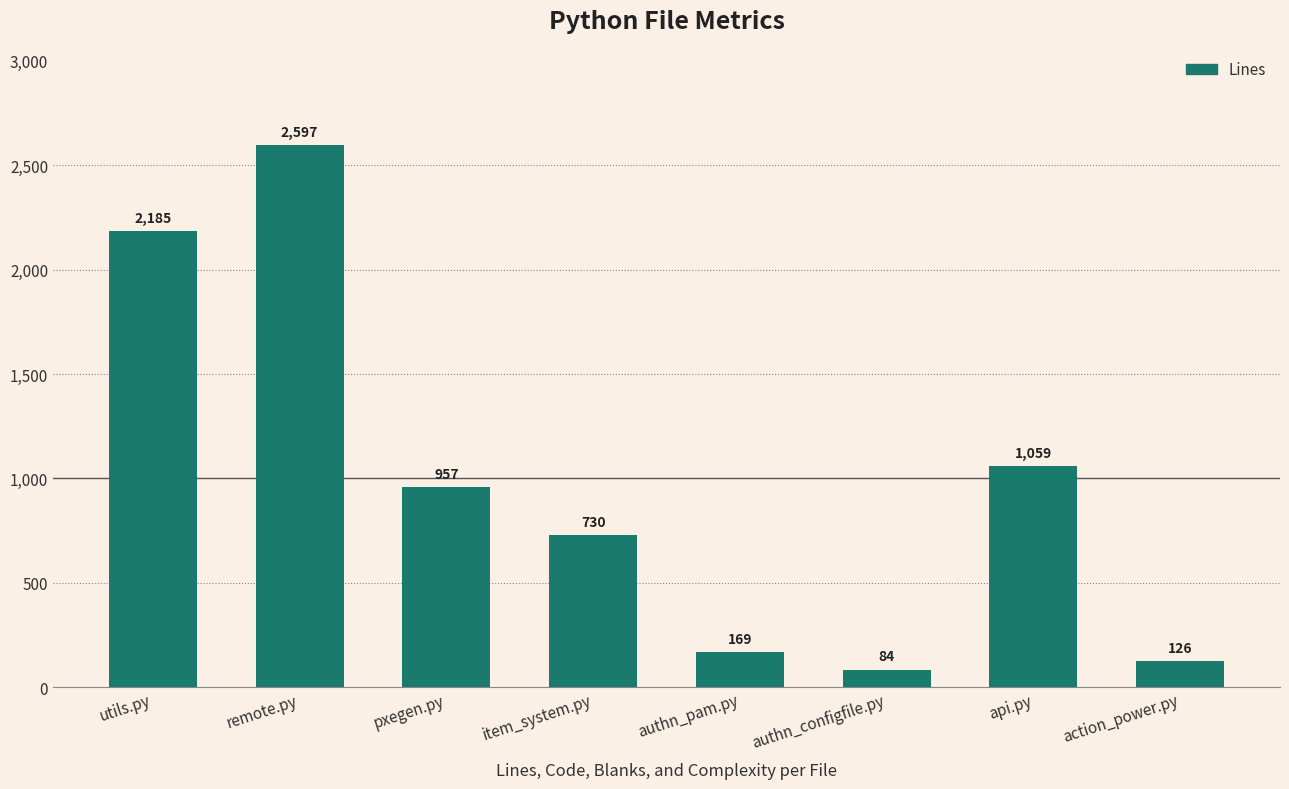

What is the difference between the second highest and minimum values?

2101